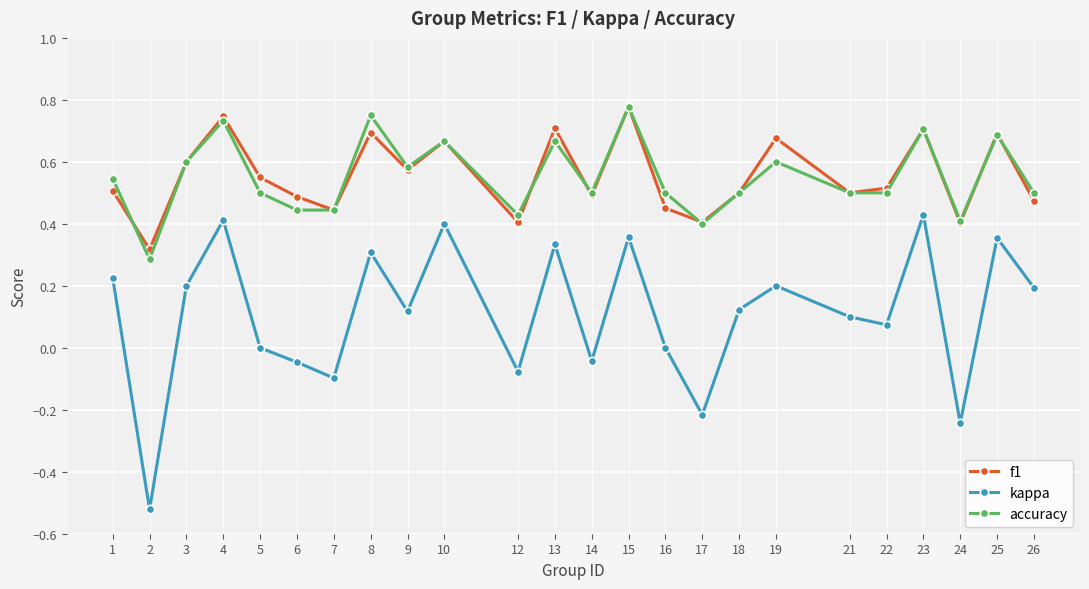

True or false: accuracy and kappa intersect in this chart.

False